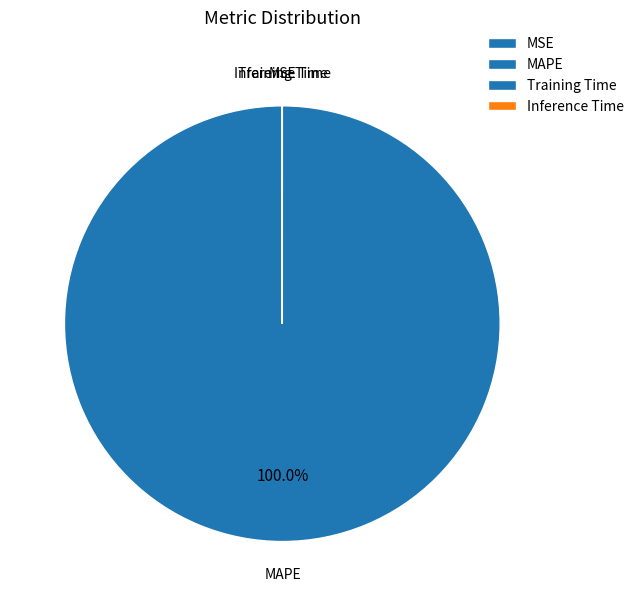

What is the majority slice?

MAPE